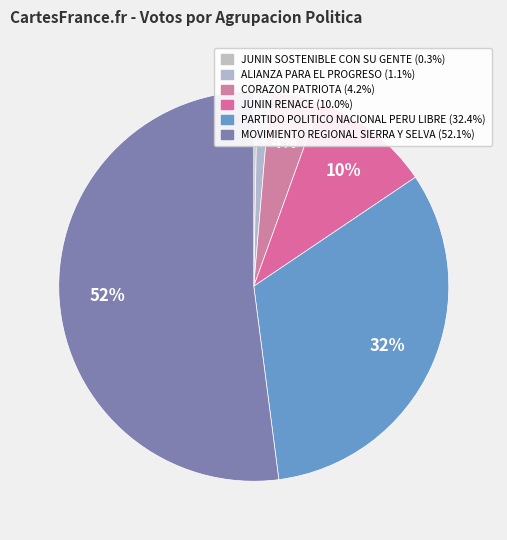

Count the number of slices in the pie.

6